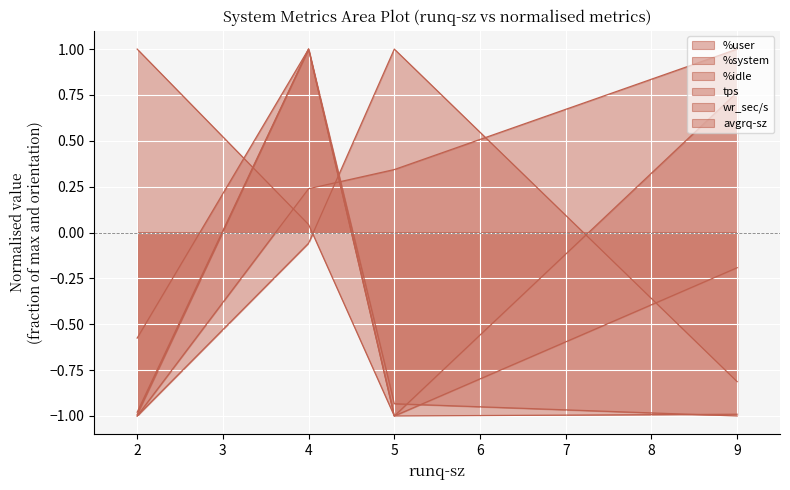

The value of %idle at 2 is 0.7. True or false?

False